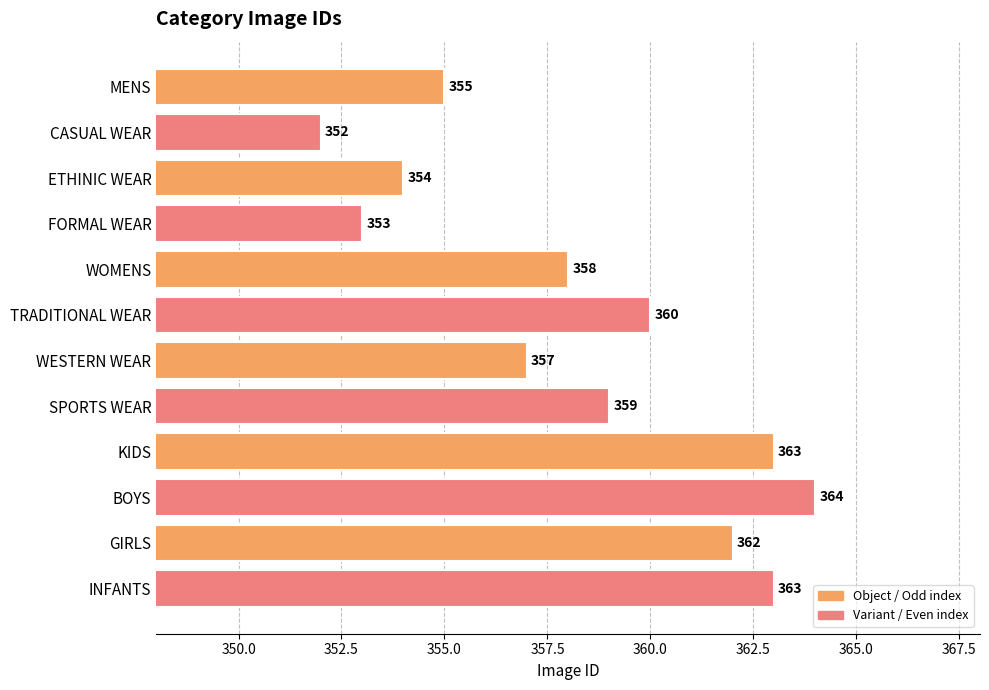

Does the chart contain any negative values?

No